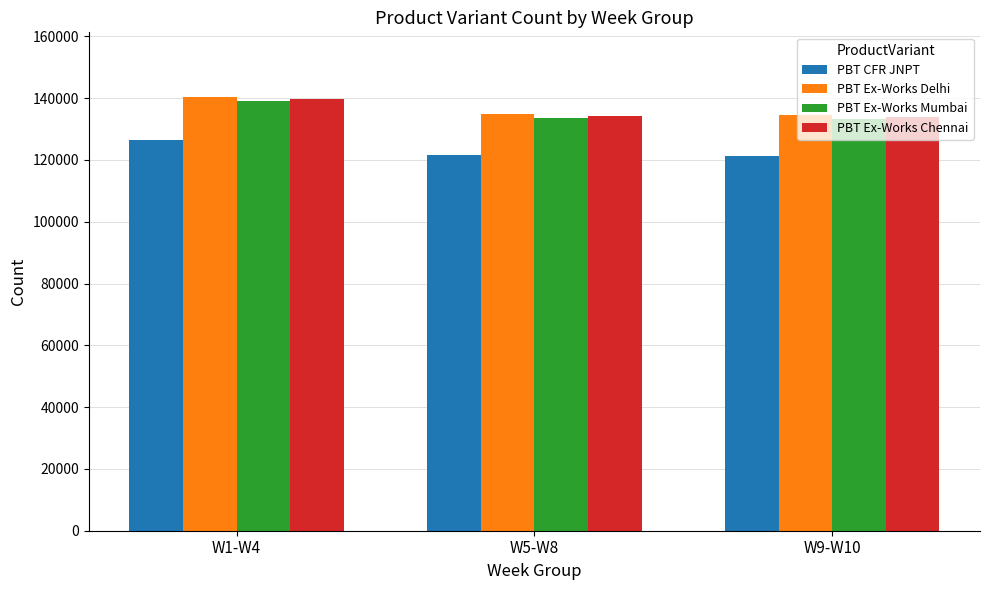

What is the greatest value displayed?

140282